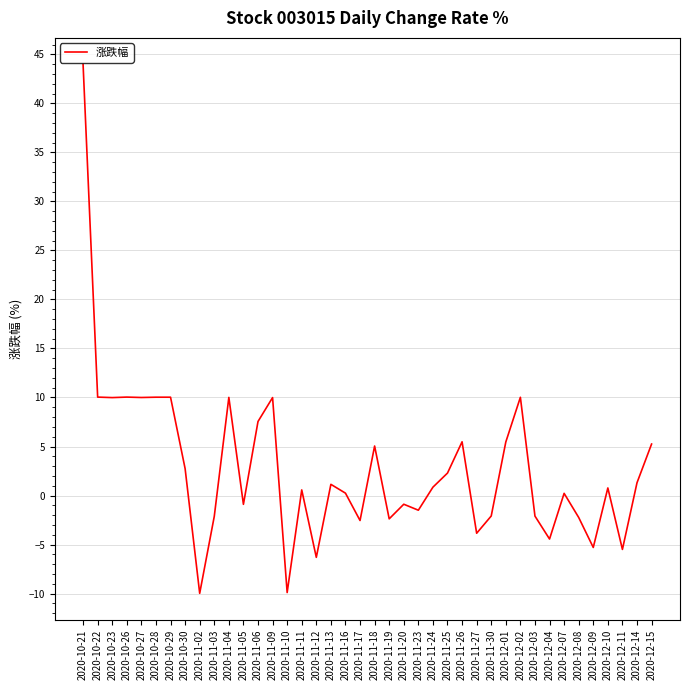

What is the difference between the second highest and second lowest values?

19.9